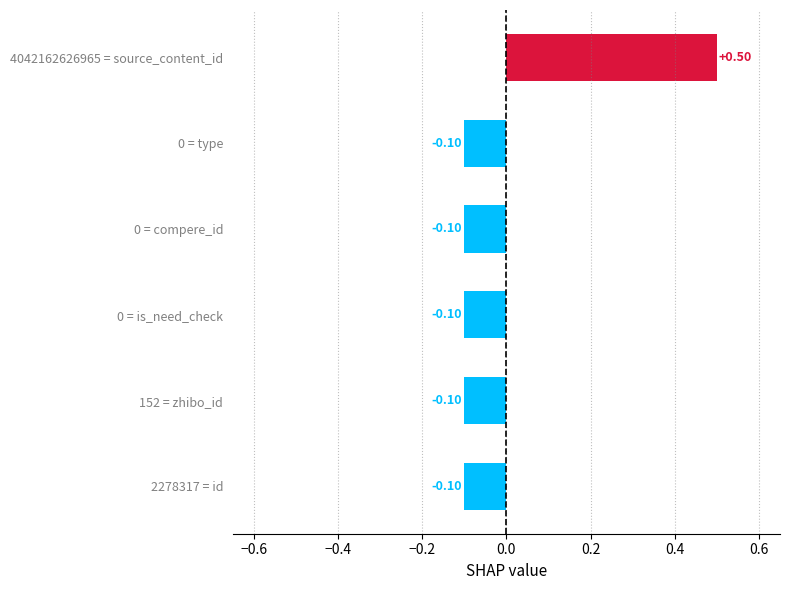

What is the sum of the values at 4042162626965 = source_content_id and 152 = zhibo_id?

0.4